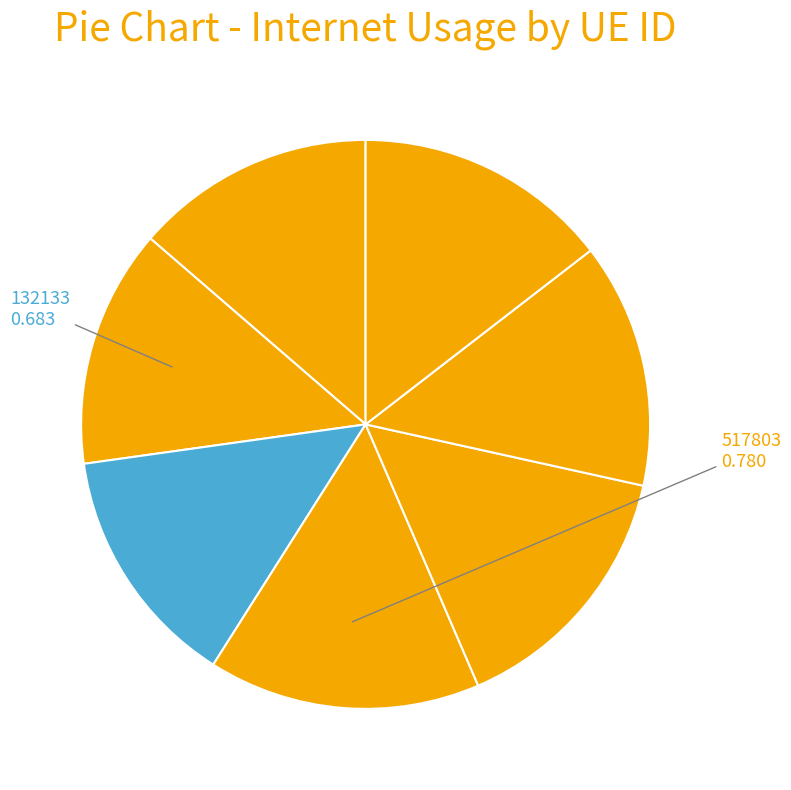

Rank the categories by value from highest to lowest.

517803, 365733, 383321, 255503, 1166966, 13916, 132133